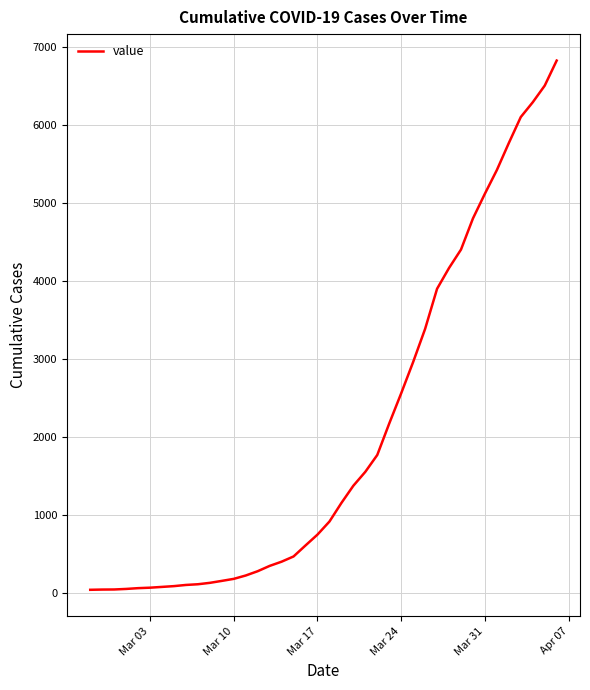

What is the difference between the maximum and minimum values?

6779